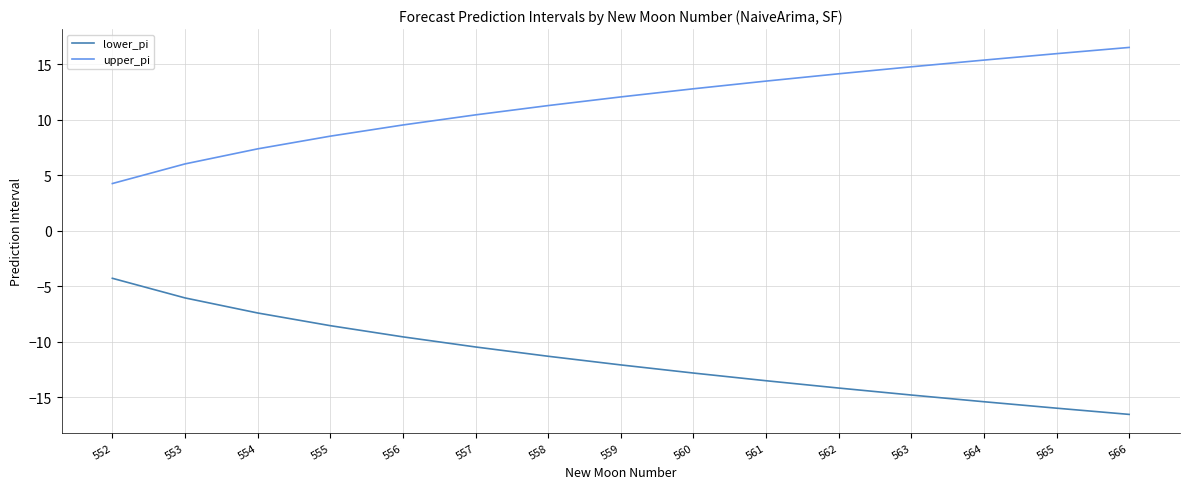

Which series has the largest total across all categories?

upper_pi